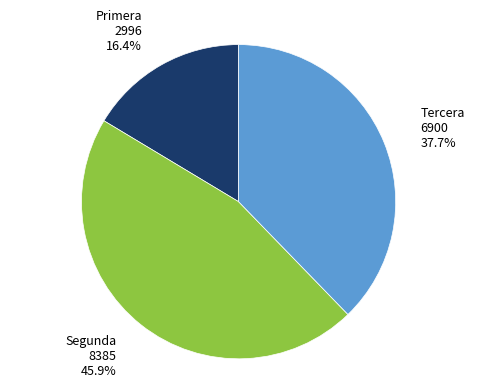

What is the smallest slice in the pie chart?

Primera